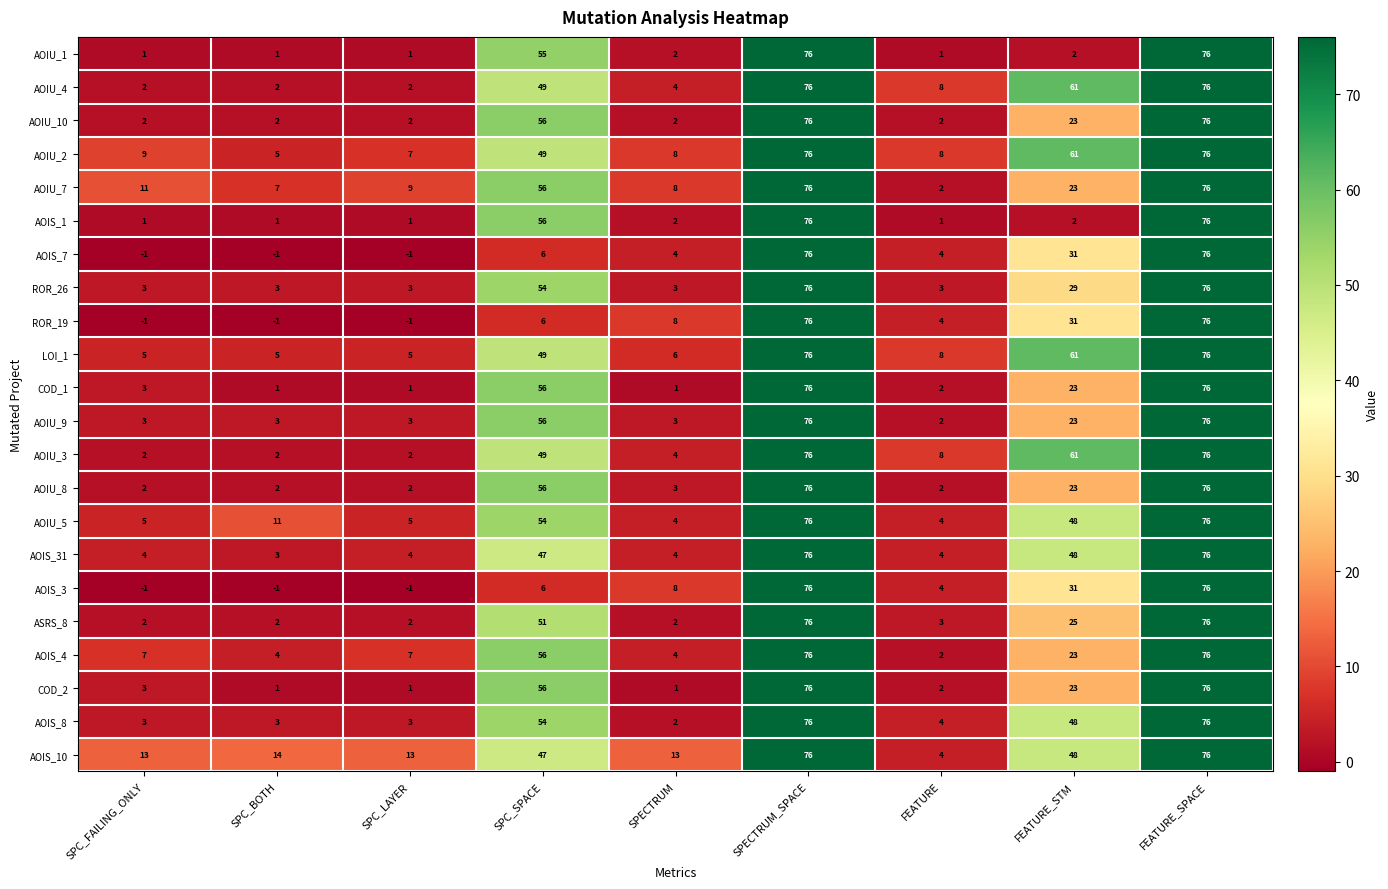

Where is AOIU_5 nearest to the value 40?

FEATURE_STM